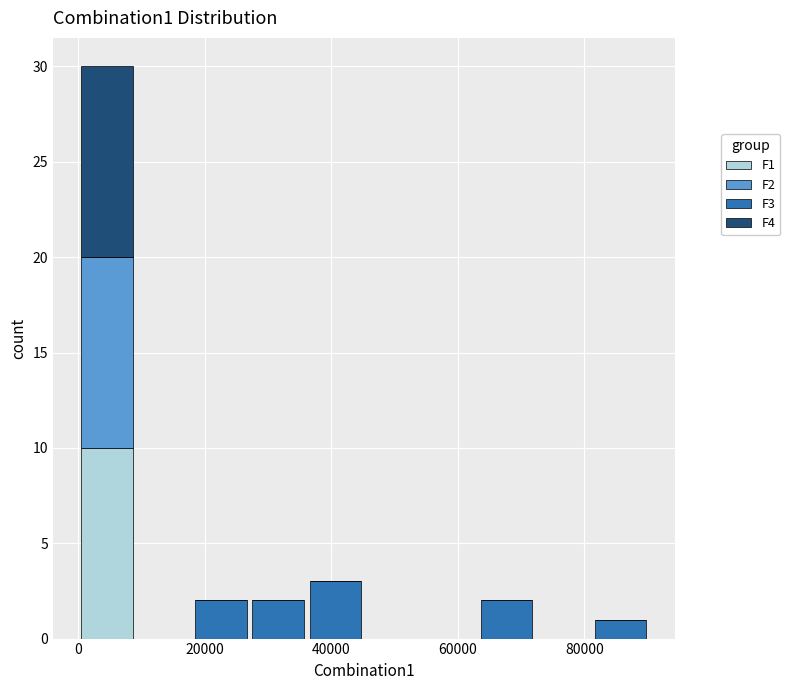

Which range on the x-axis has the tallest stacked bar (by total height)?

0 to 10000